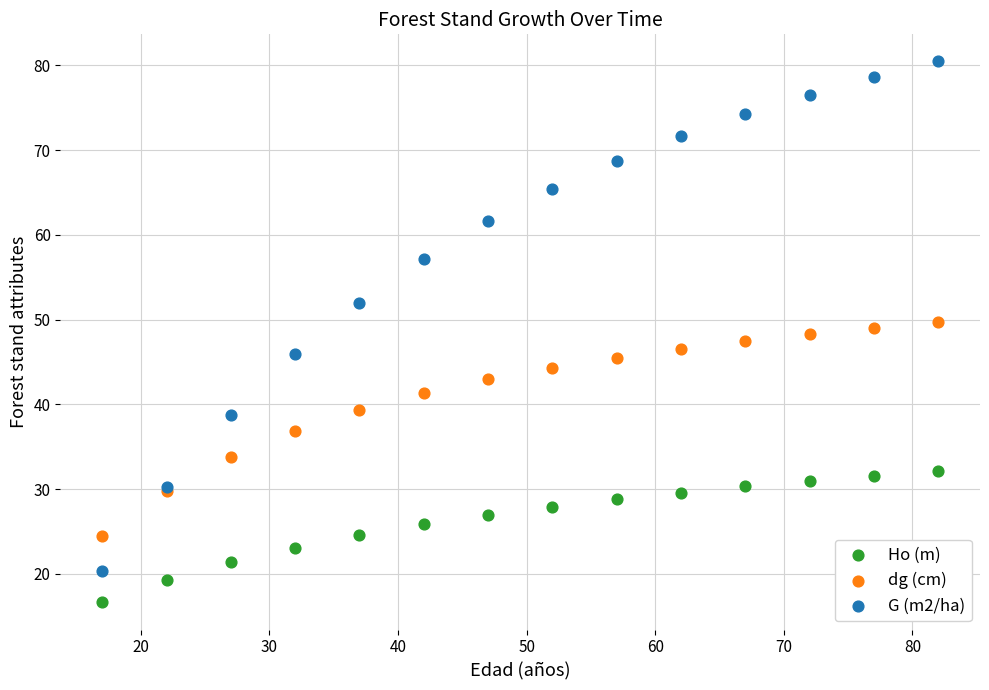

Which series reaches the minimum Y coordinate?

Ho (m)